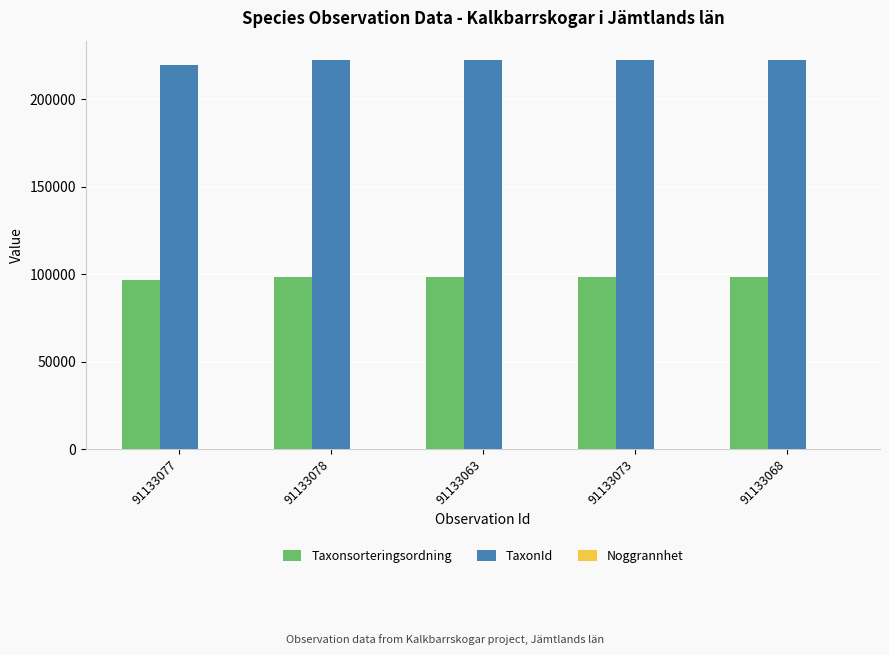

The TaxonId series shows 397405 at 91133073. True or false?

False